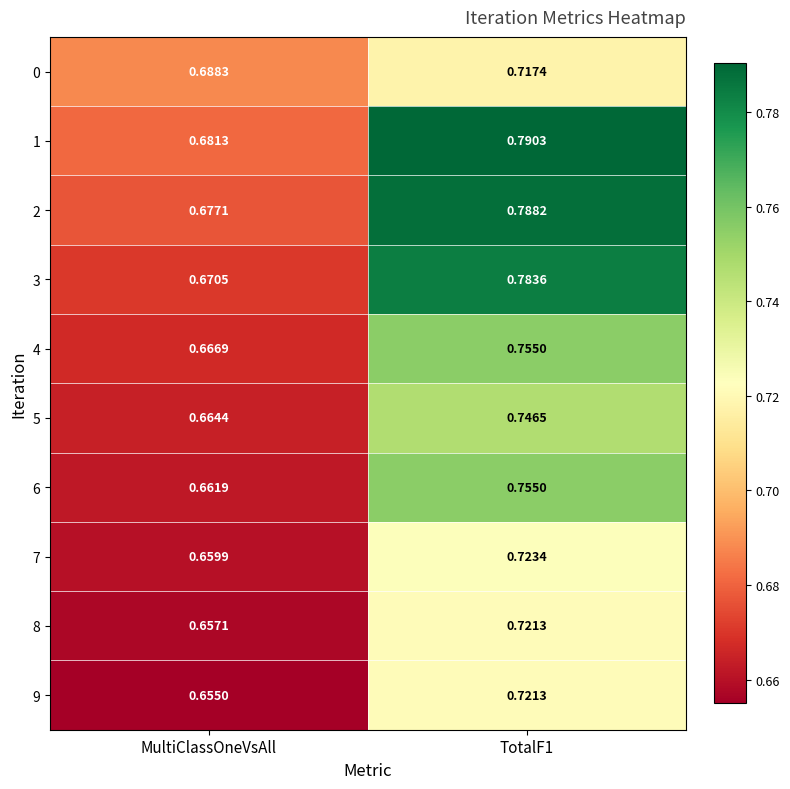

Between MultiClassOneVsAll and TotalF1, which series saw the biggest shift?

3